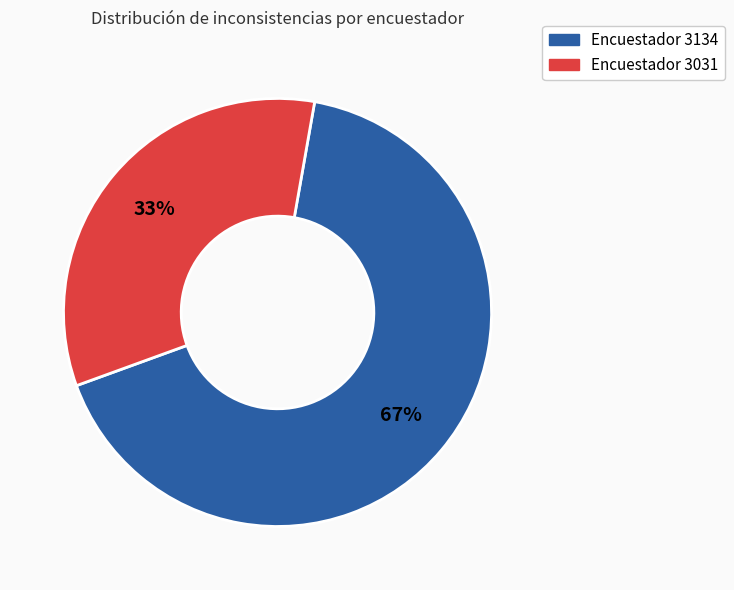

Is there a majority slice in this chart?

Yes